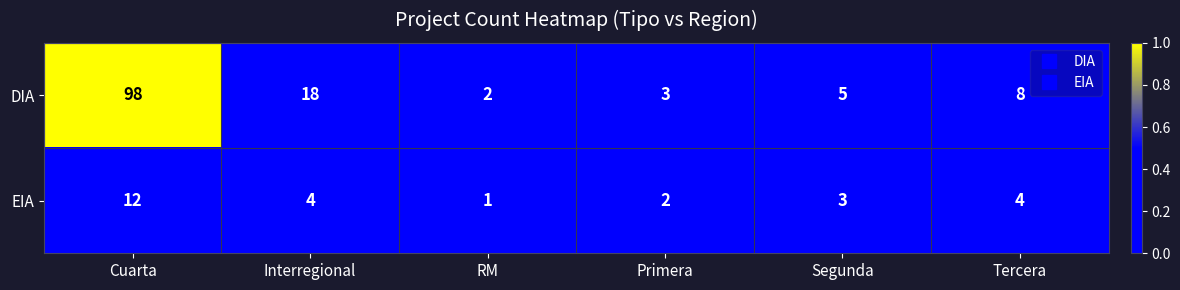

At which label does DIA first exceed 8?

Cuarta